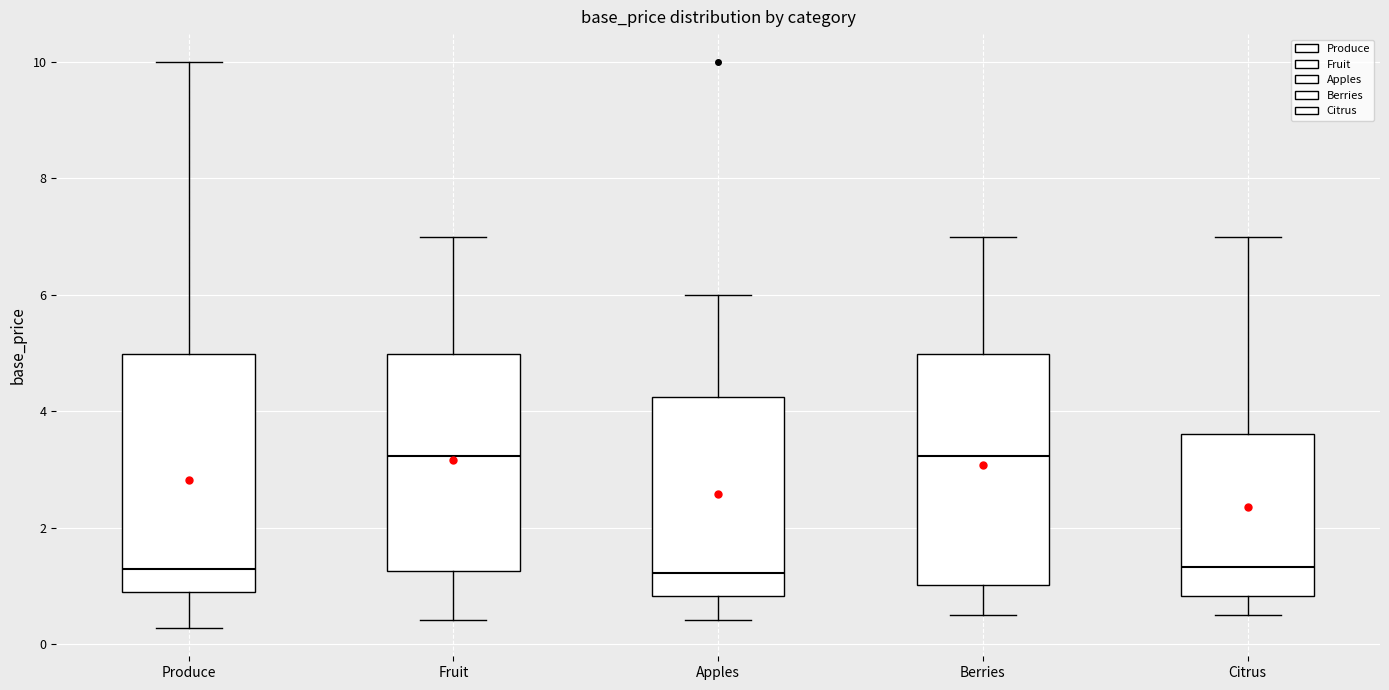

Reading left to right, read every box against the y-axis: the position of its median line, the range the box covers, and the ends of its whiskers. The values are not printed on the chart, so give them approximately, as read against the axis.

Produce: median 1.2, box 1.0 to 5.0, whiskers 0.2 to 10.0
Fruit: median 3.2, box 1.2 to 5.0, whiskers 0.4 to 7.0
Apples: median 1.2, box 0.8 to 4.2, whiskers 0.4 to 6.0
Berries: median 3.2, box 1.0 to 5.0, whiskers 0.6 to 7.0
Citrus: median 1.4, box 0.8 to 3.6, whiskers 0.6 to 7.0